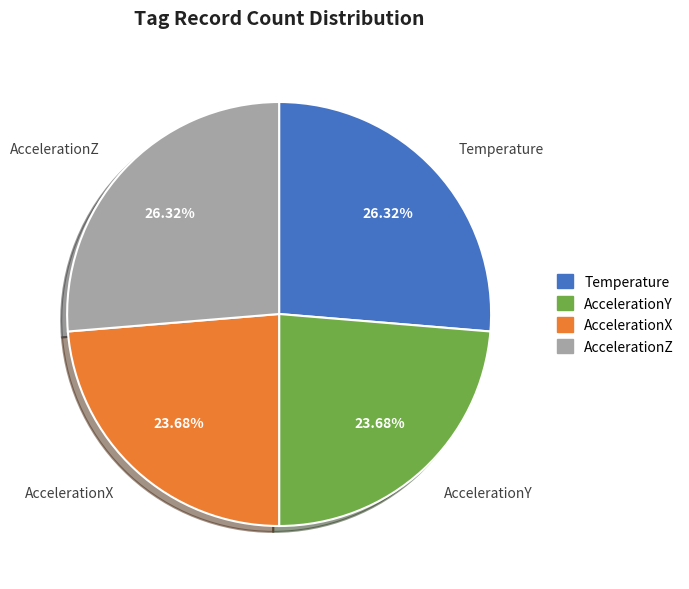

Does AccelerationY represent more than half of the total?

No